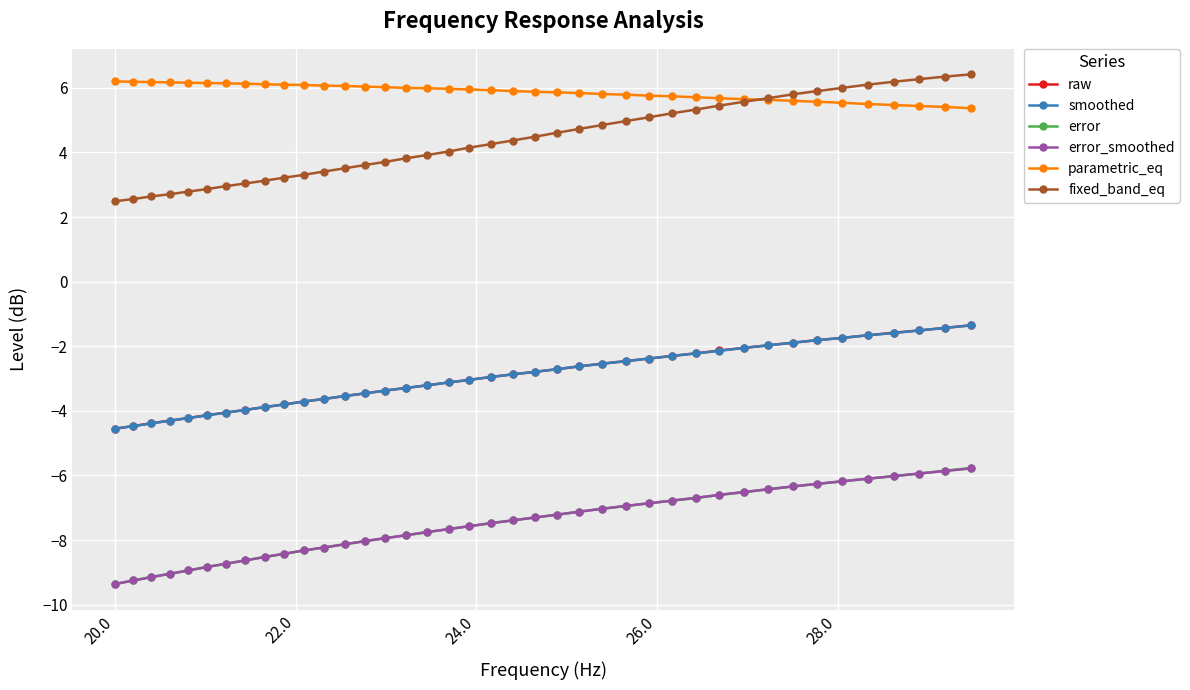

What is the average value of the fixed_band_eq series?

4.4